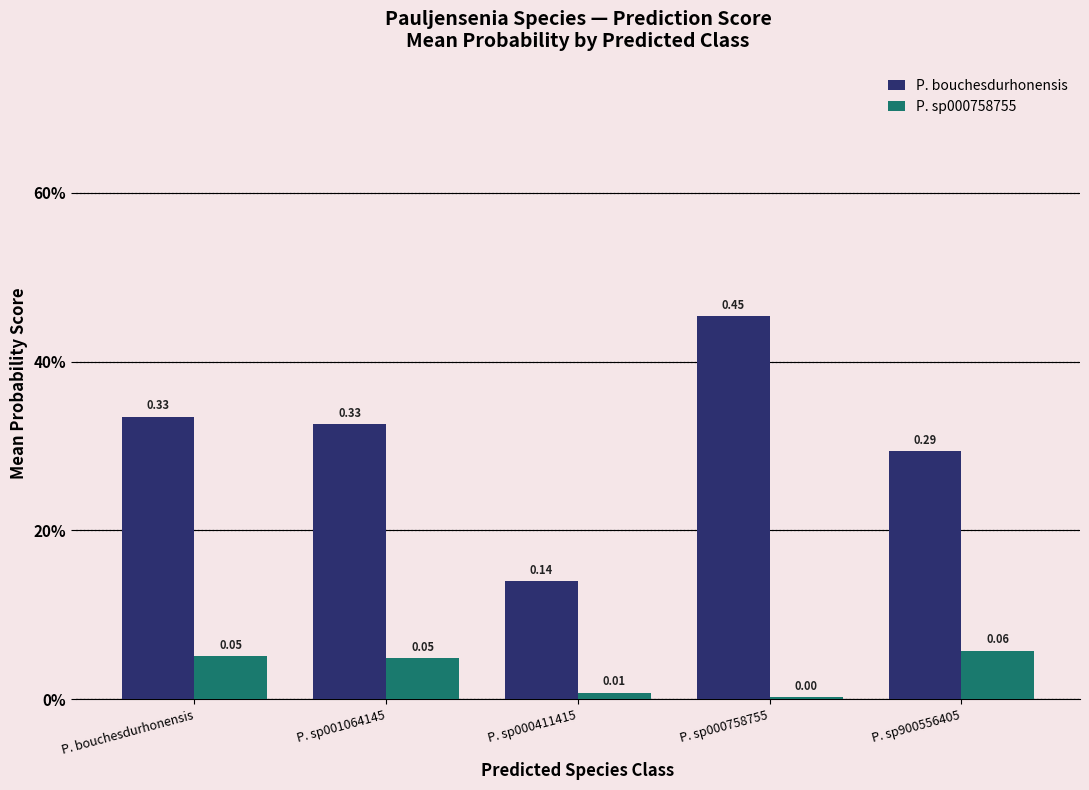

At which label does P. bouchesdurhonensis reach its peak?

P. sp000758755